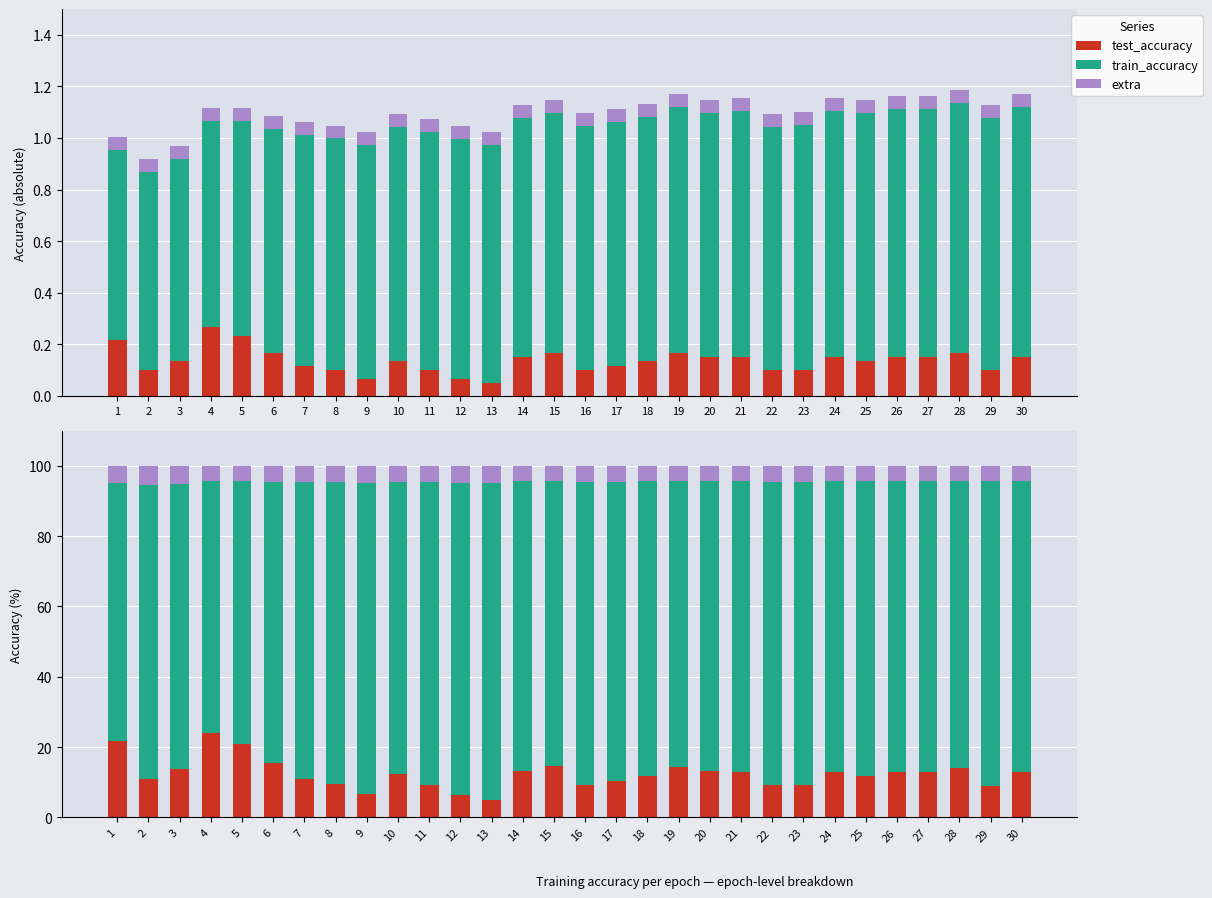

At which label is test_accuracy closest to 14?

28